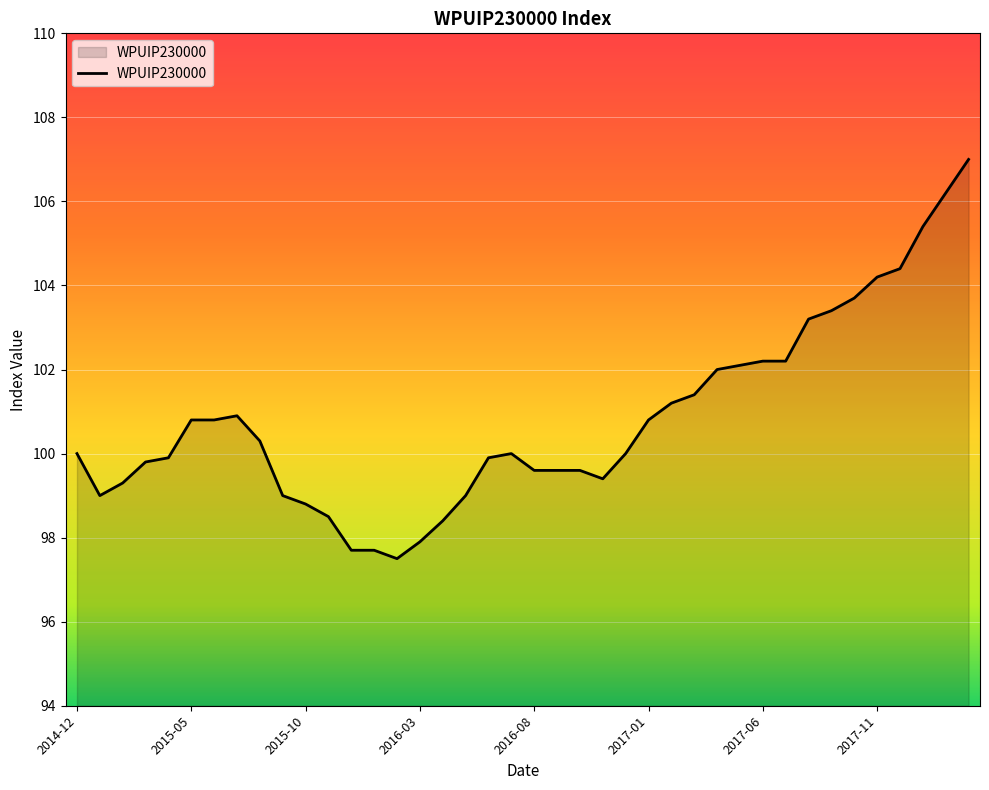

What is the minimum value shown in the chart?

97.5